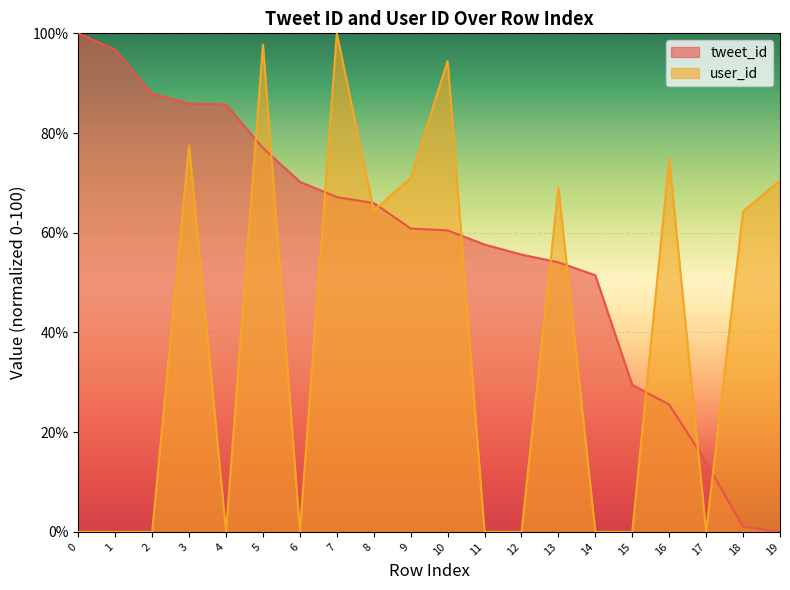

Which series has the largest total across all categories?

tweet_id